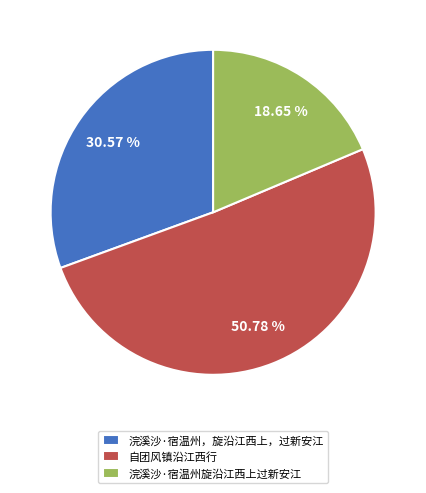

What percentage is NOT represented by 浣溪沙·宿温州，旋沿江西上，过新安江?

69.4%